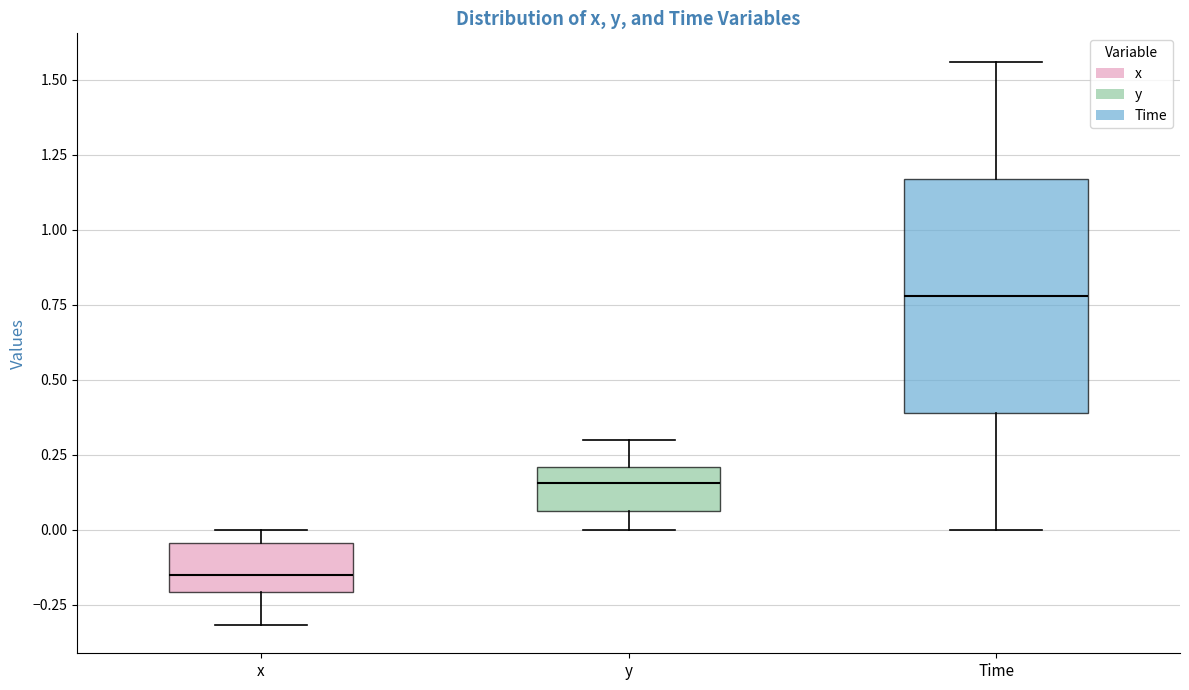

Reading left to right, transcribe this box plot: for each box, give where its median line is, the range the box spans, and where its two whiskers end, as read against the y-axis. The values are not printed on the chart, so give them approximately, as read against the axis.

x: median -0.15, box -0.20 to -0.05, whiskers -0.30 to 0.00
y: median 0.15, box 0.05 to 0.20, whiskers 0.00 to 0.30
Time: median 0.80, box 0.40 to 1.15, whiskers 0.00 to 1.55